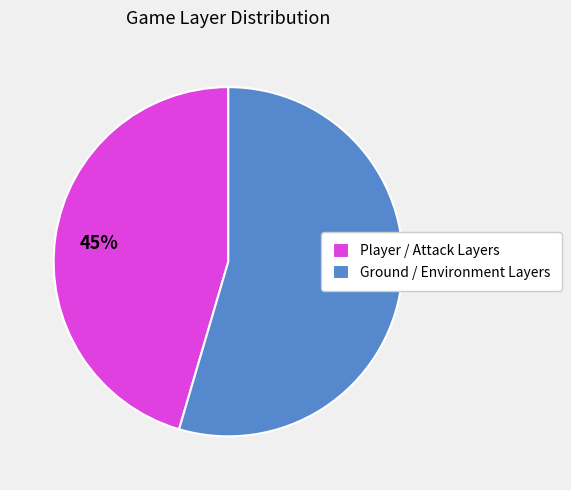

Which category has the biggest portion of the pie?

Ground / Environment Layers